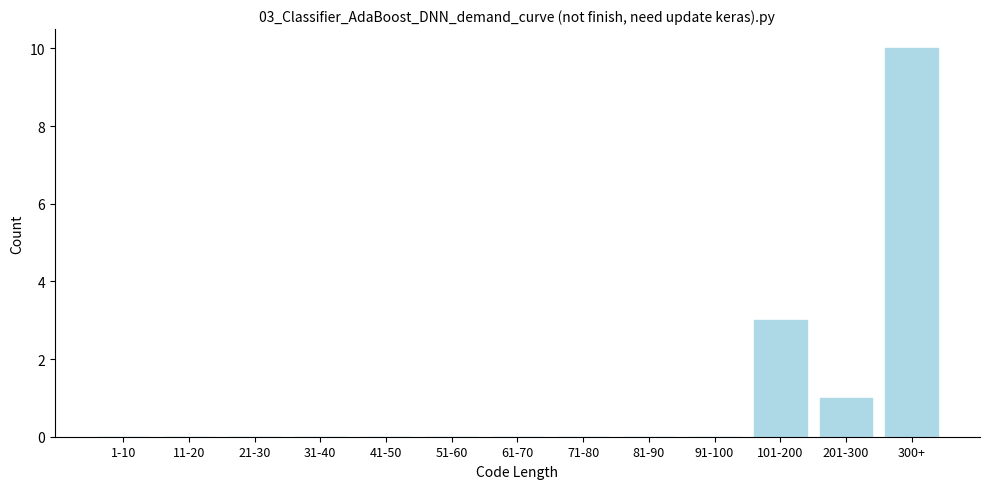

Reading right to left, transcribe all the data shown in this chart.

300+=10	201-300=1	101-200=3	91-100=0	81-90=0	71-80=0	61-70=0	51-60=0	41-50=0	31-40=0	21-30=0	11-20=0	1-10=0